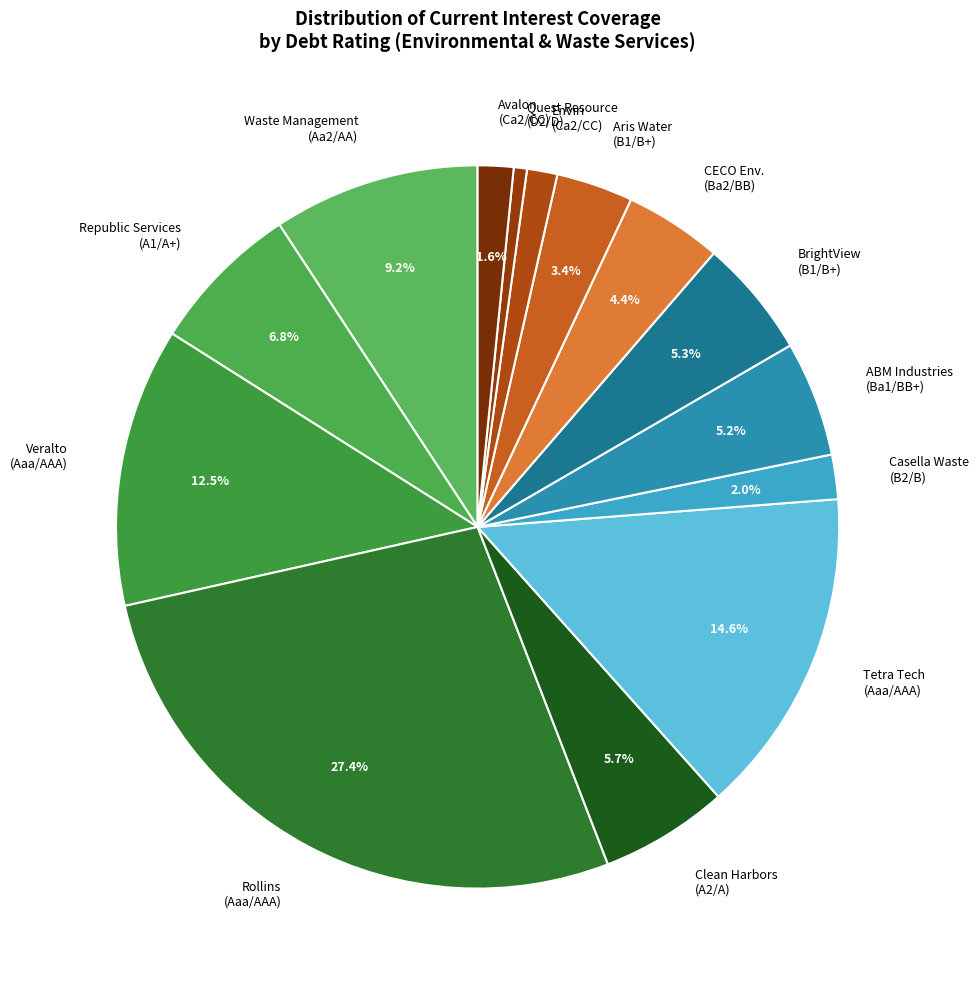

Does any single category account for the majority?

No